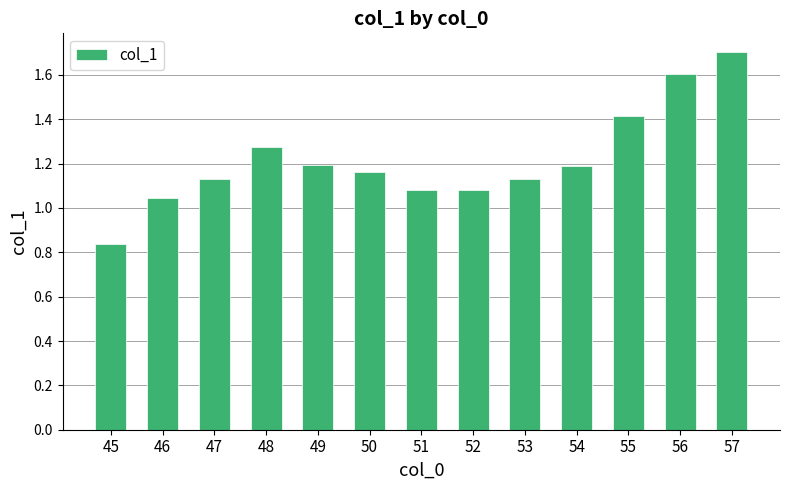

Count the number of categories in the chart.

13